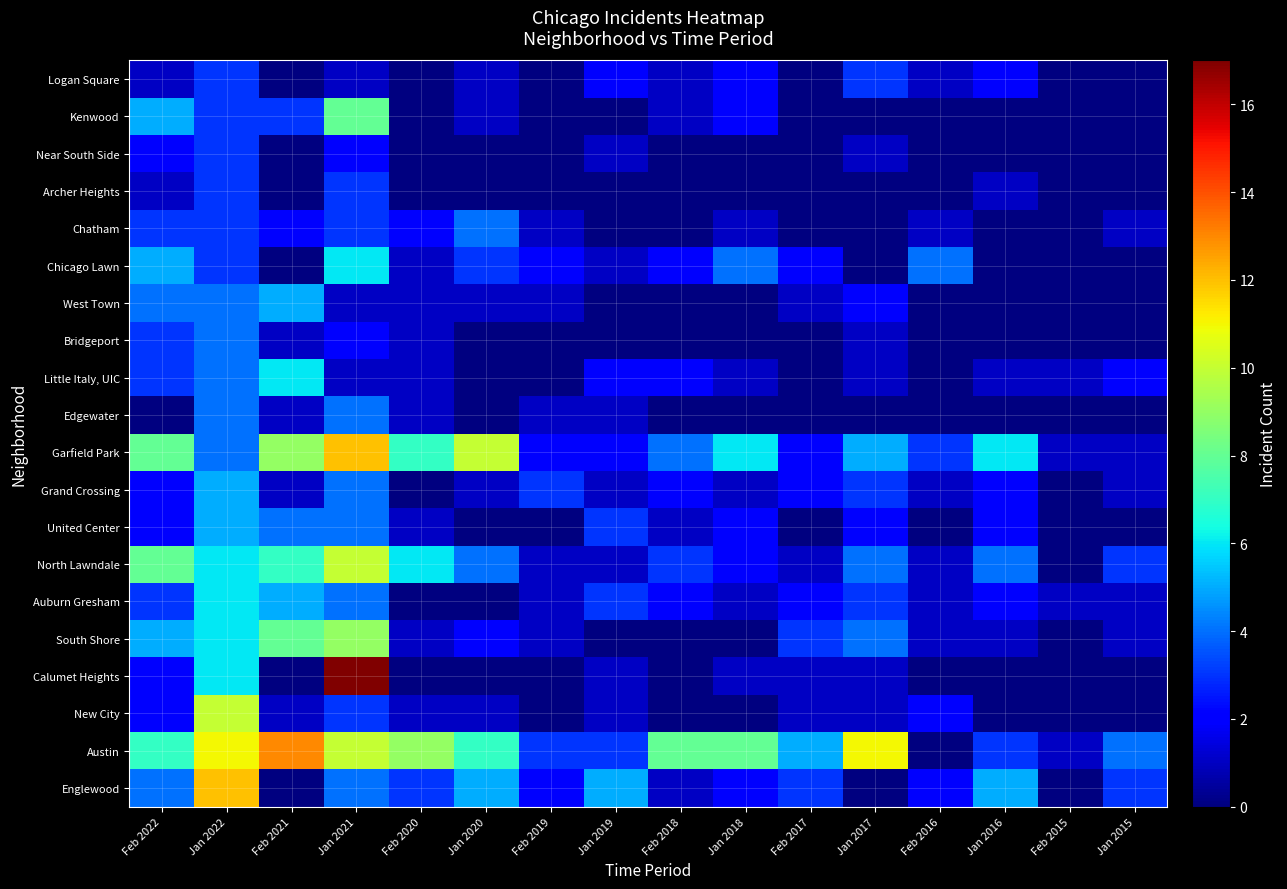

Where is Garfield Park nearest to the value 6?

Jan 2018